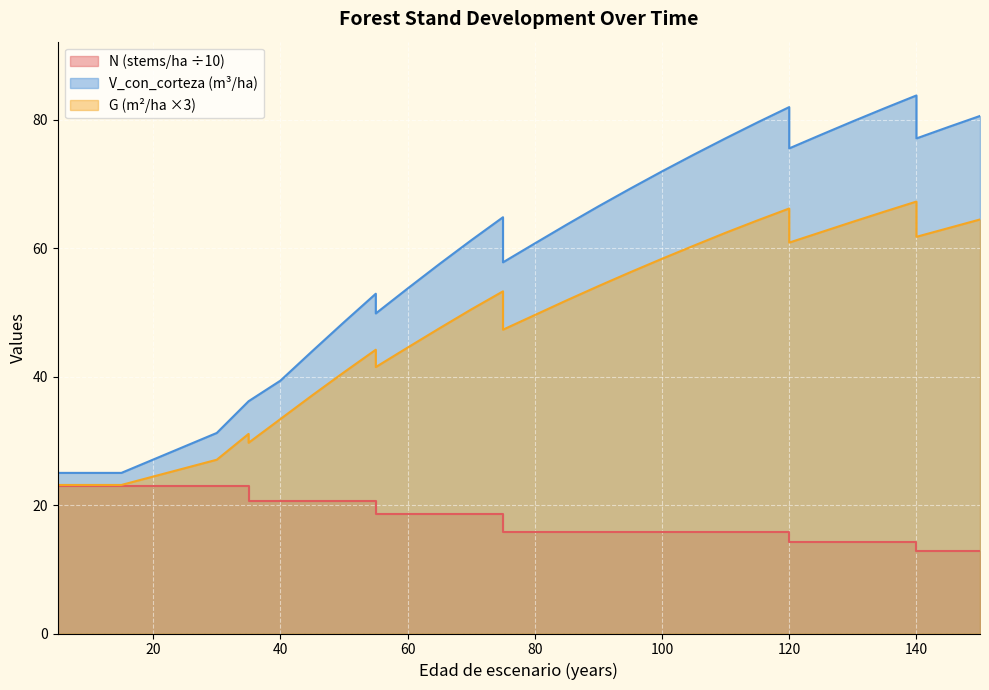

What is the minimum value for V_con_corteza?

25.0